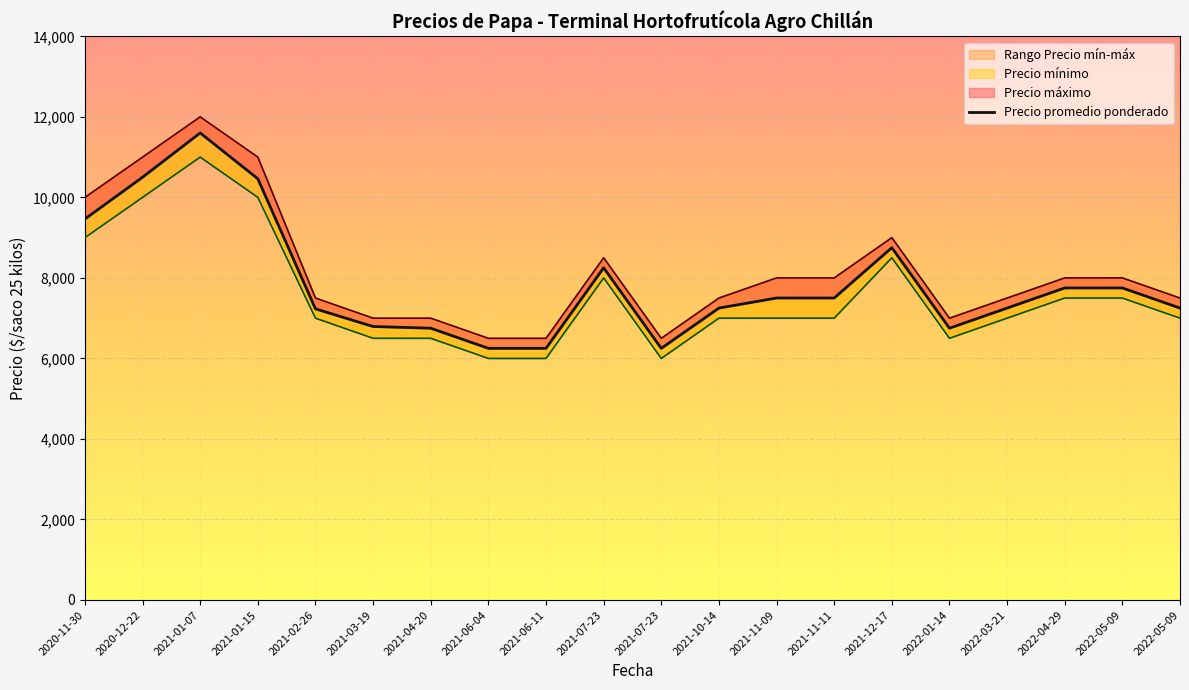

How many points are lower than both their immediate neighbors (excluding endpoints)?

2